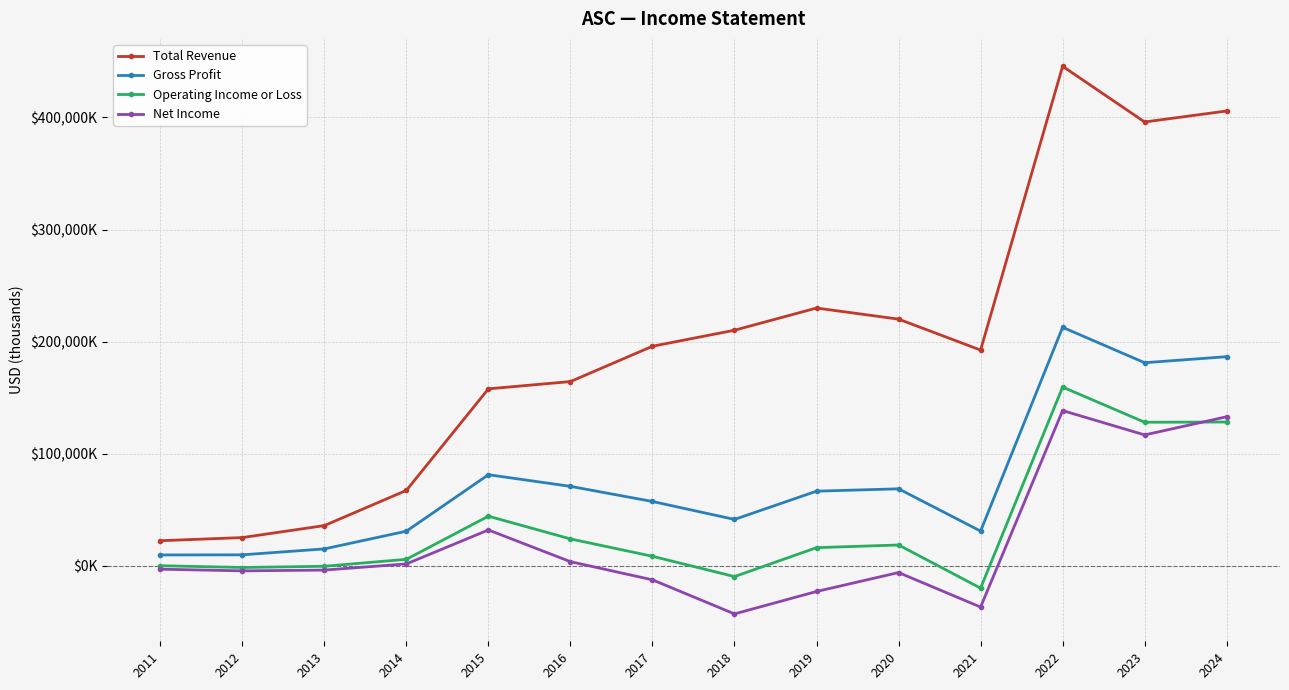

What is the sum of the Total Revenue values at 2011 and 2015?

180300